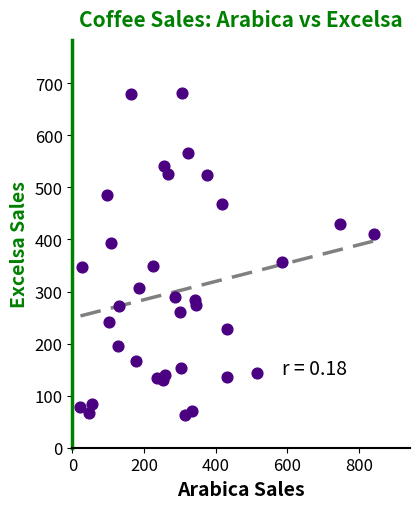

What is the range of X values (max minus min)?

818.4